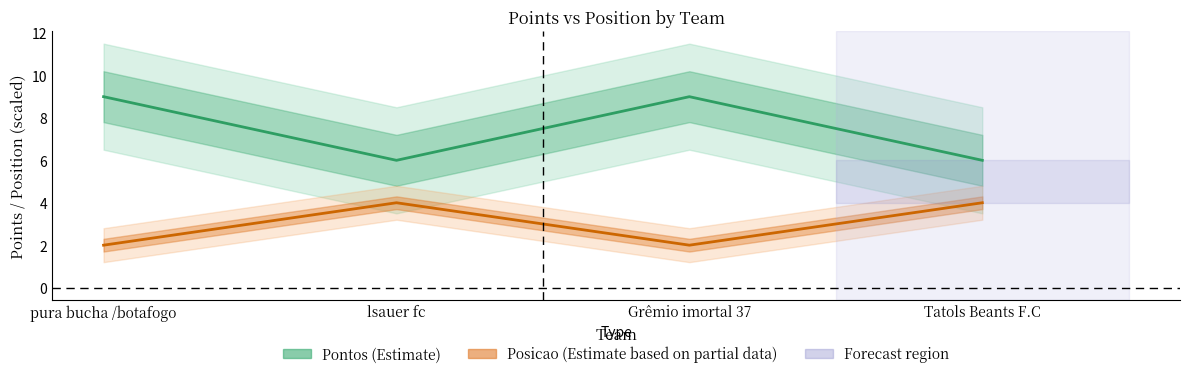

What position from the right is lsauer fc?

3